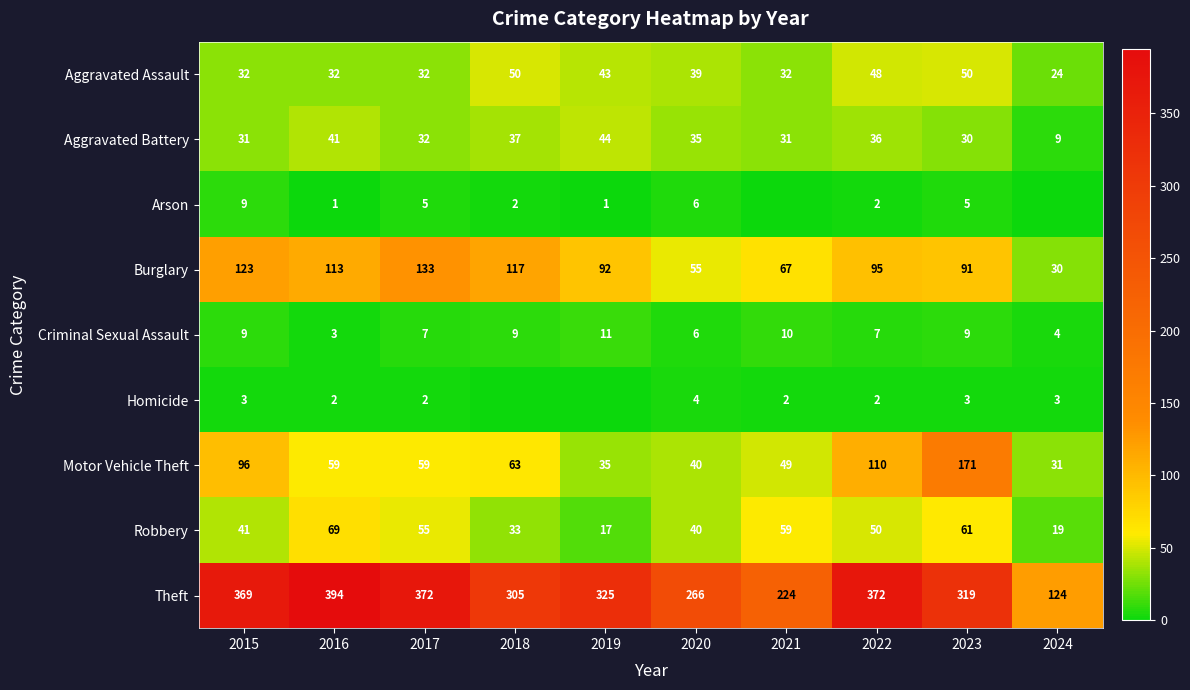

What is the average value of the Motor Vehicle Theft series?

71